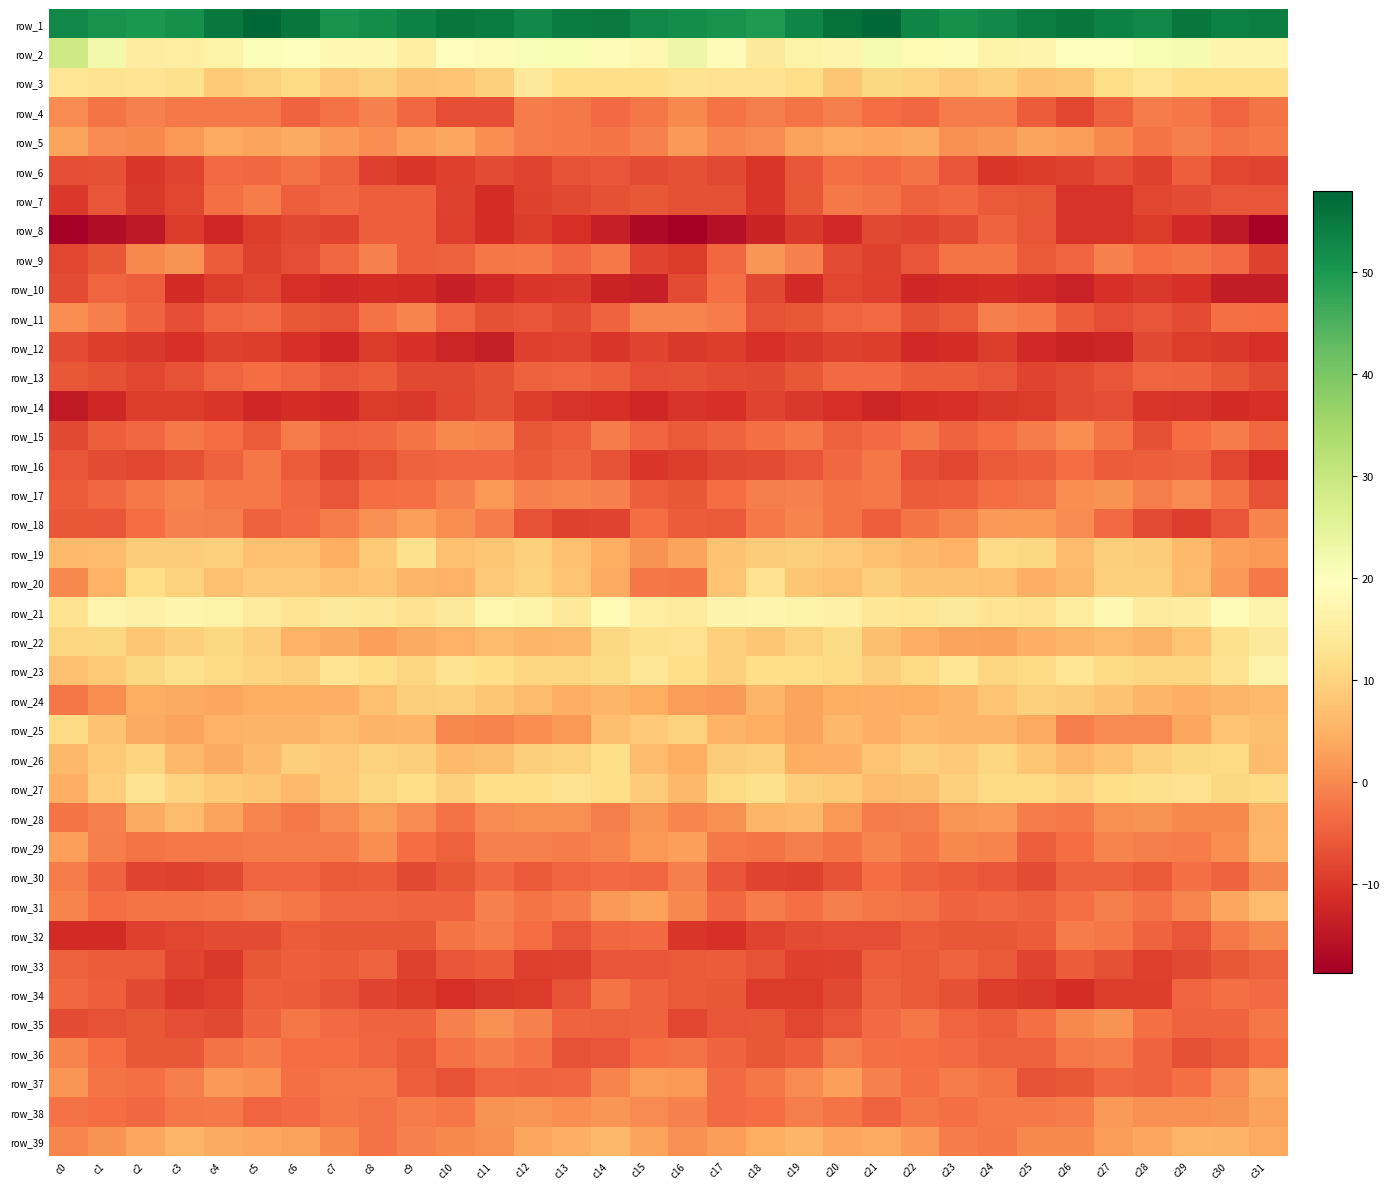

How many categories are shown in the chart?

32